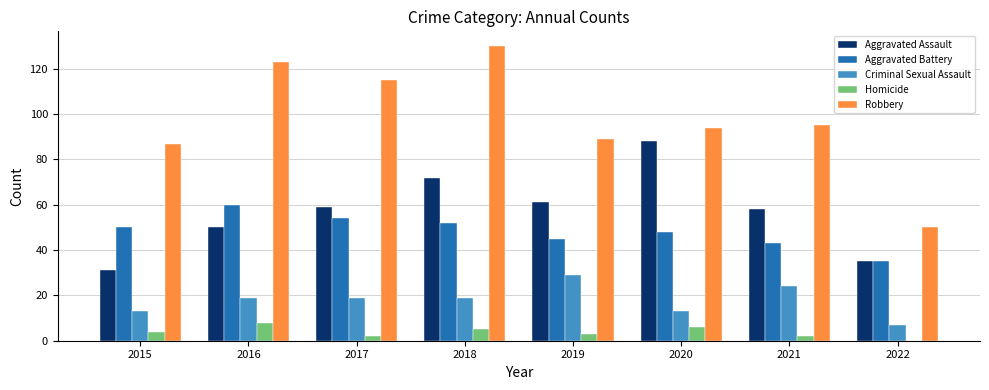

The Robbery series shows 95 at 2021. True or false?

True